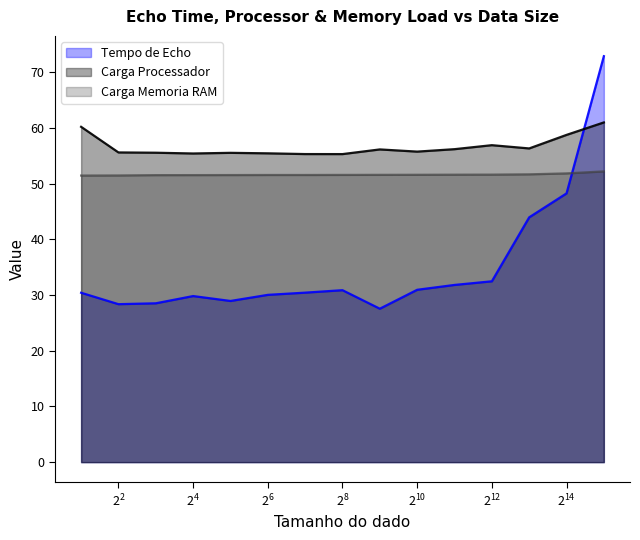

After their last crossing, which series has the higher values: Carga Memoria RAM or Tempo de Echo?

Tempo de Echo